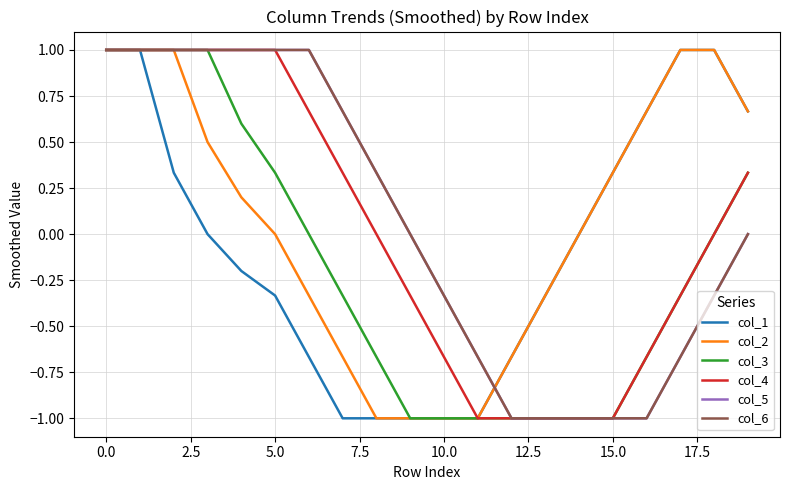

Does the chart display data point markers on the line(s)?

No